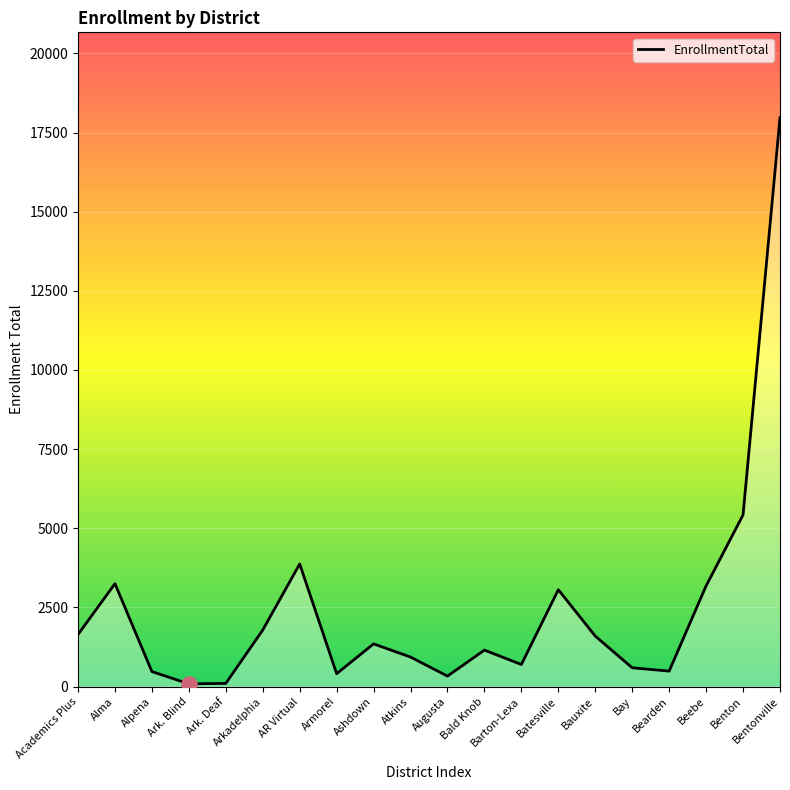

What is the change in value from AR Virtual to Barton-Lexa?

-3176